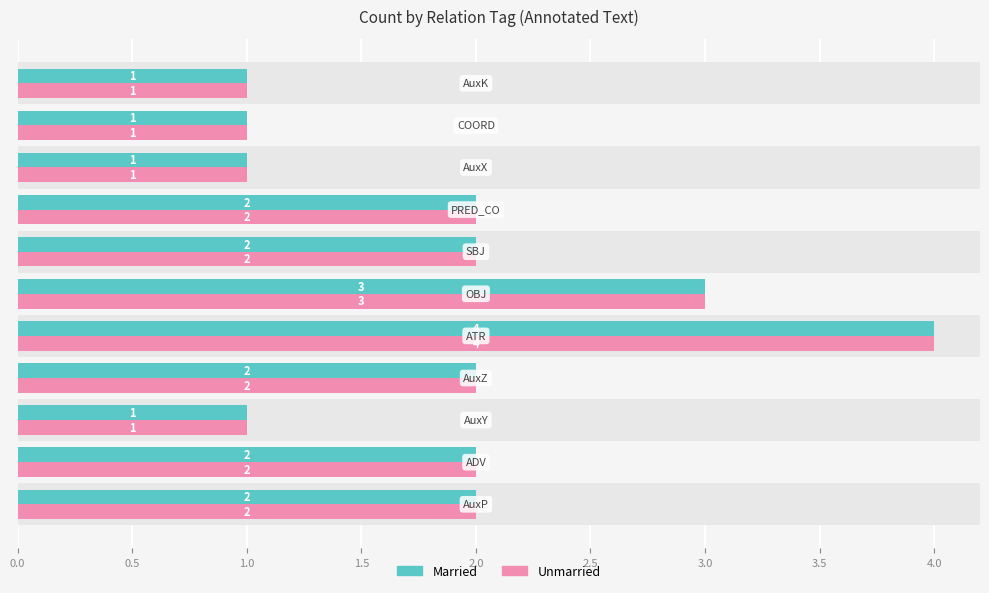

What is the highest value of the Married series?

4